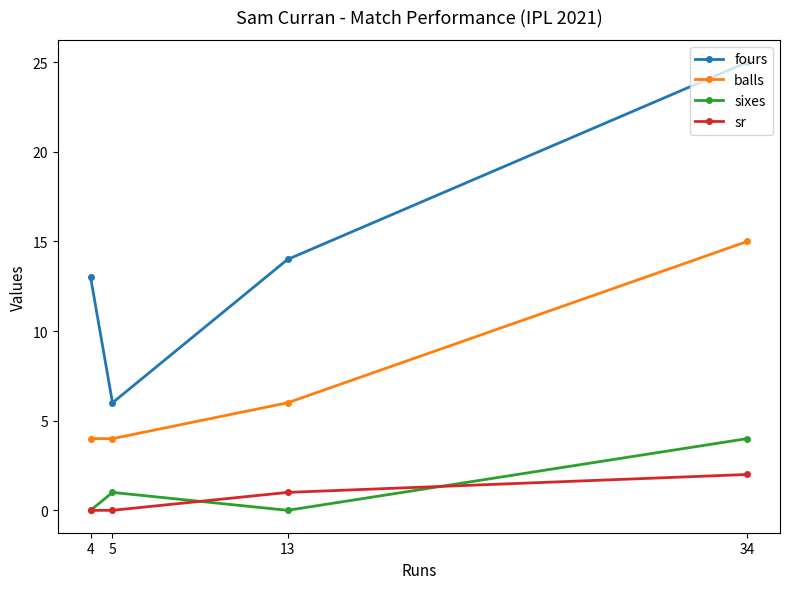

What is the difference between the highest and lowest values at 4?

13